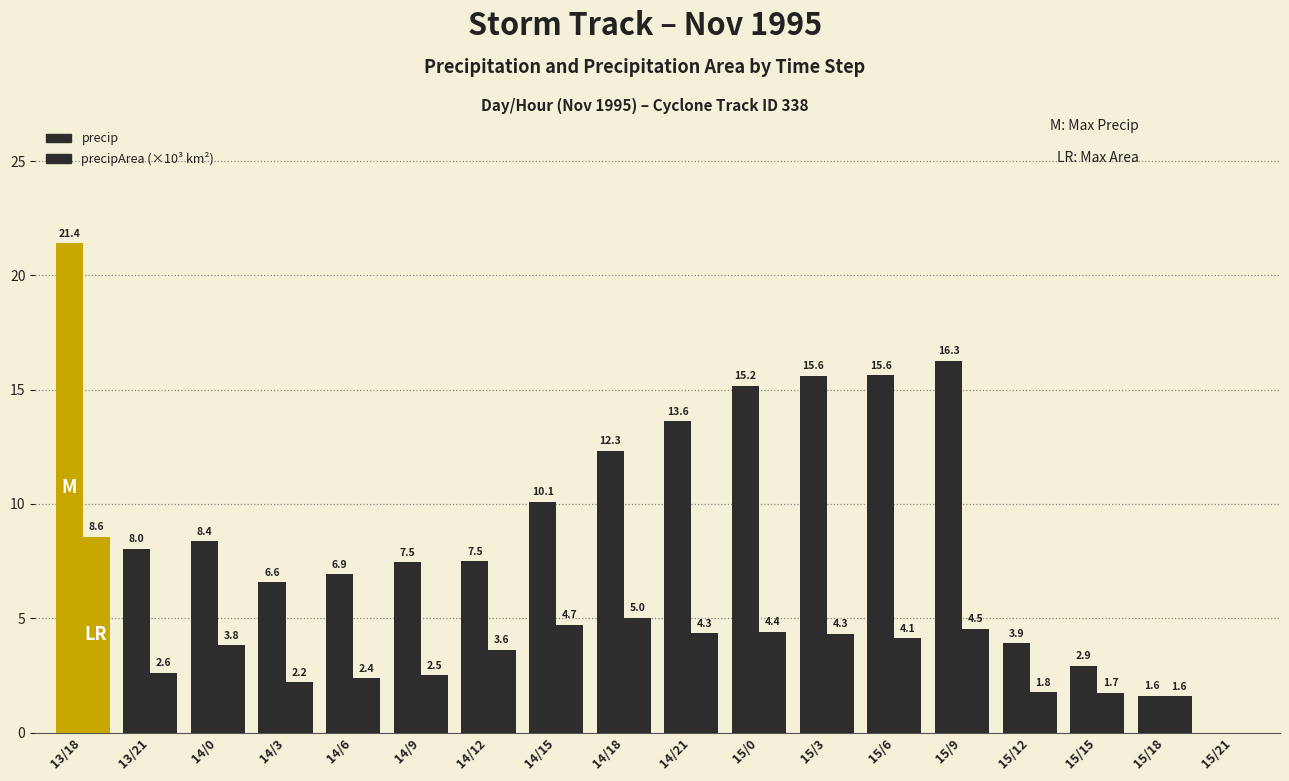

What is the value of the precipArea (×10³ km²) bar at the 1st from the left?

8.6